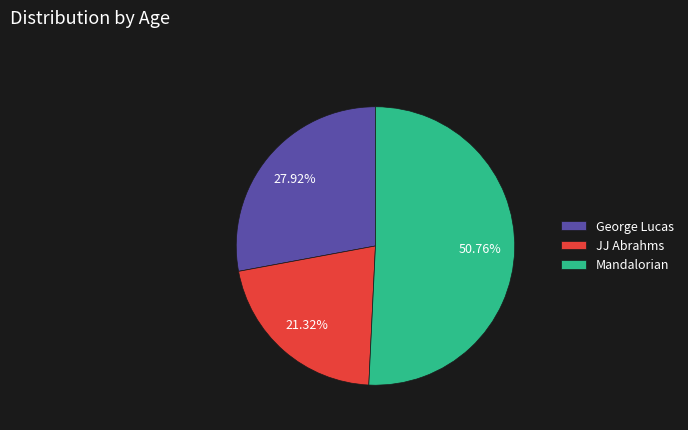

What percentage is NOT represented by Mandalorian?

49.2%